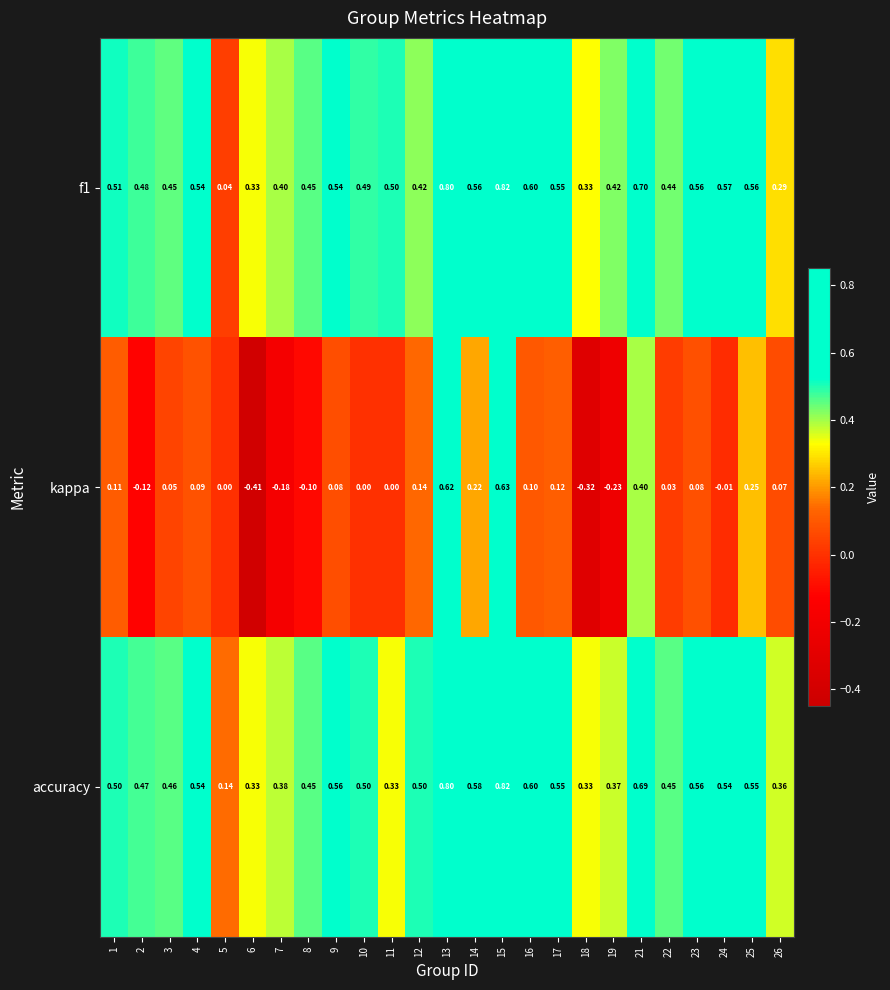

Is the value of accuracy at 8 greater than the value of kappa at 4?

Yes